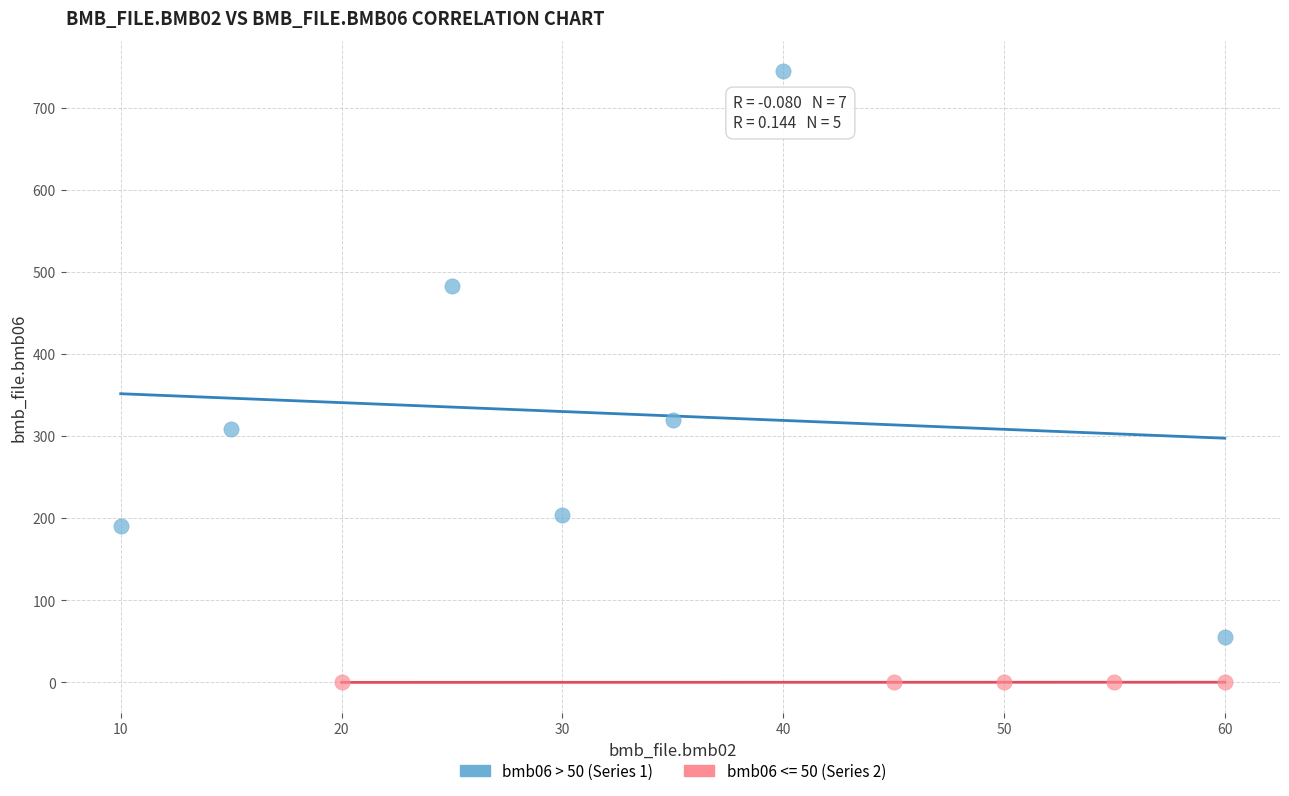

Which series has the largest Y range (max minus min)?

bmb06 > 50 (Series 1)